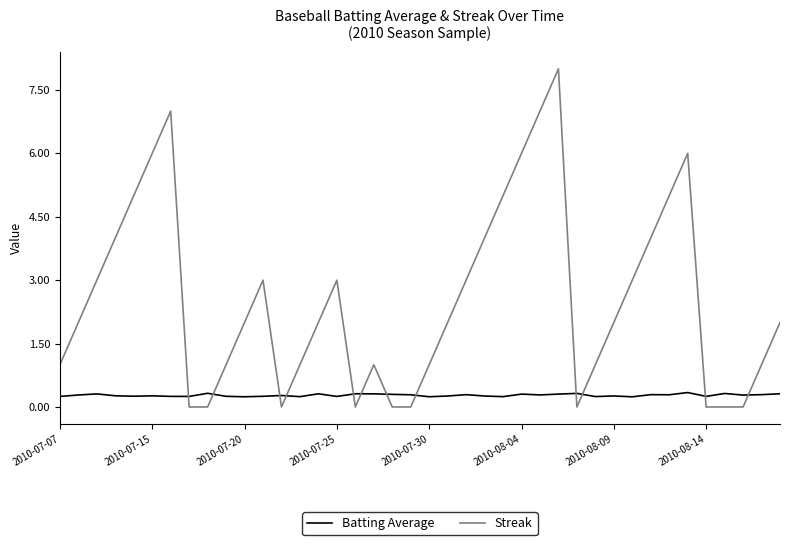

Which series has the largest total across all categories?

Streak